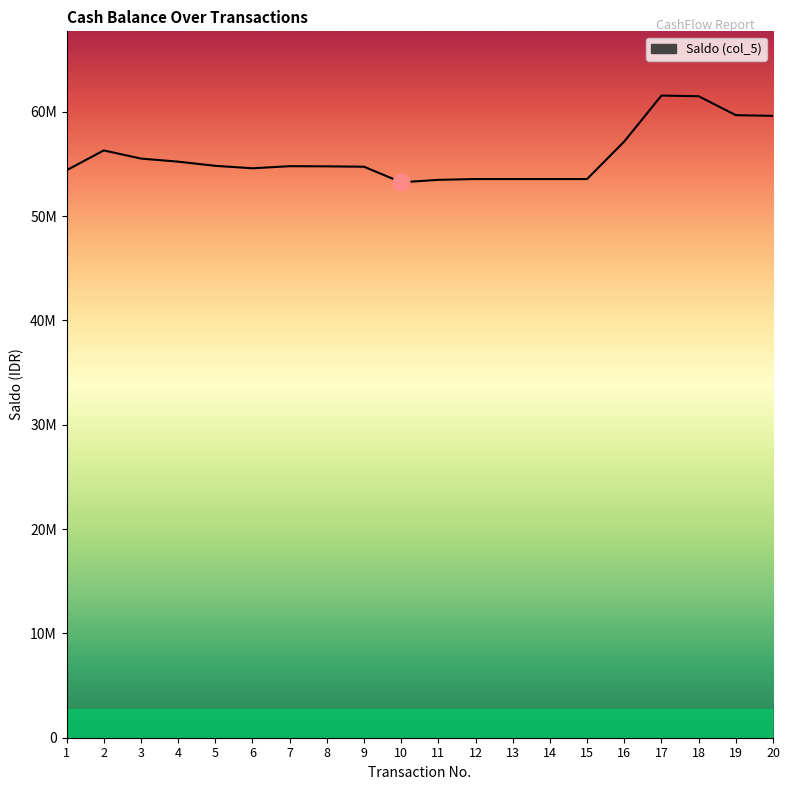

What is the value of the 2nd point from the left?

56287690